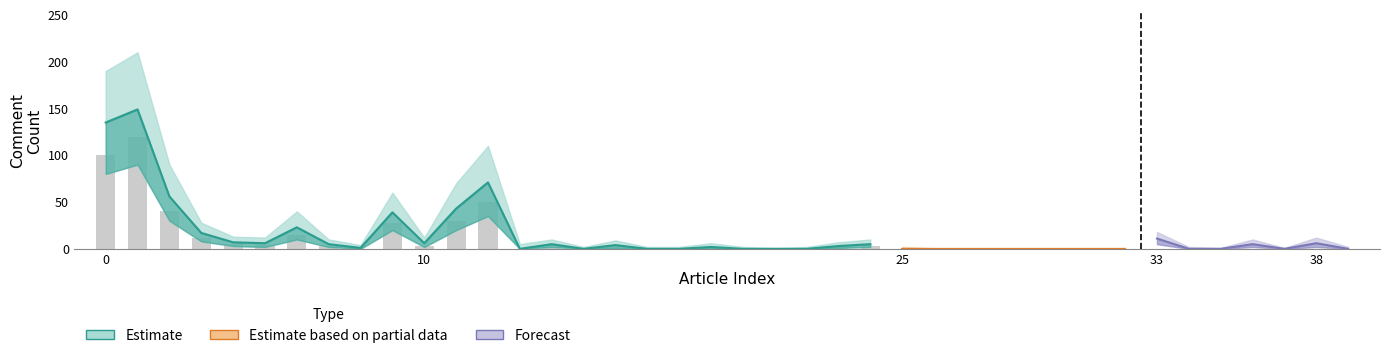

Reading left to right, what are all the values shown in this chart?

comment_num: 135	149	56	17	7	6	23	5	1	39	6	43	71	0	5	0	4	0	0	2	0	0	0	3	5	0	0	0	0	0	0	0	0	11	0	0	5	0	6	0
lower: 80	90	30	8	3	2	10	2	0	20	2	20	35	0	2	0	1	0	0	0	0	0	0	1	2	0	0	0	0	0	0	0	0	5	0	0	2	0	2	0
upper: 190	210	90	28	13	12	40	10	4	60	12	70	110	5	10	2	9	2	2	6	2	1	2	7	10	2	1	1	1	1	1	1	1	18	2	1	10	1	12	2
raw_bar: 100	120	40	12	5	4	15	3	0	28	3	30	50	0	3	0	2	0	0	1	0	0	0	2	3	0	0	0	0	0	0	0	0	7	0	0	3	0	4	0